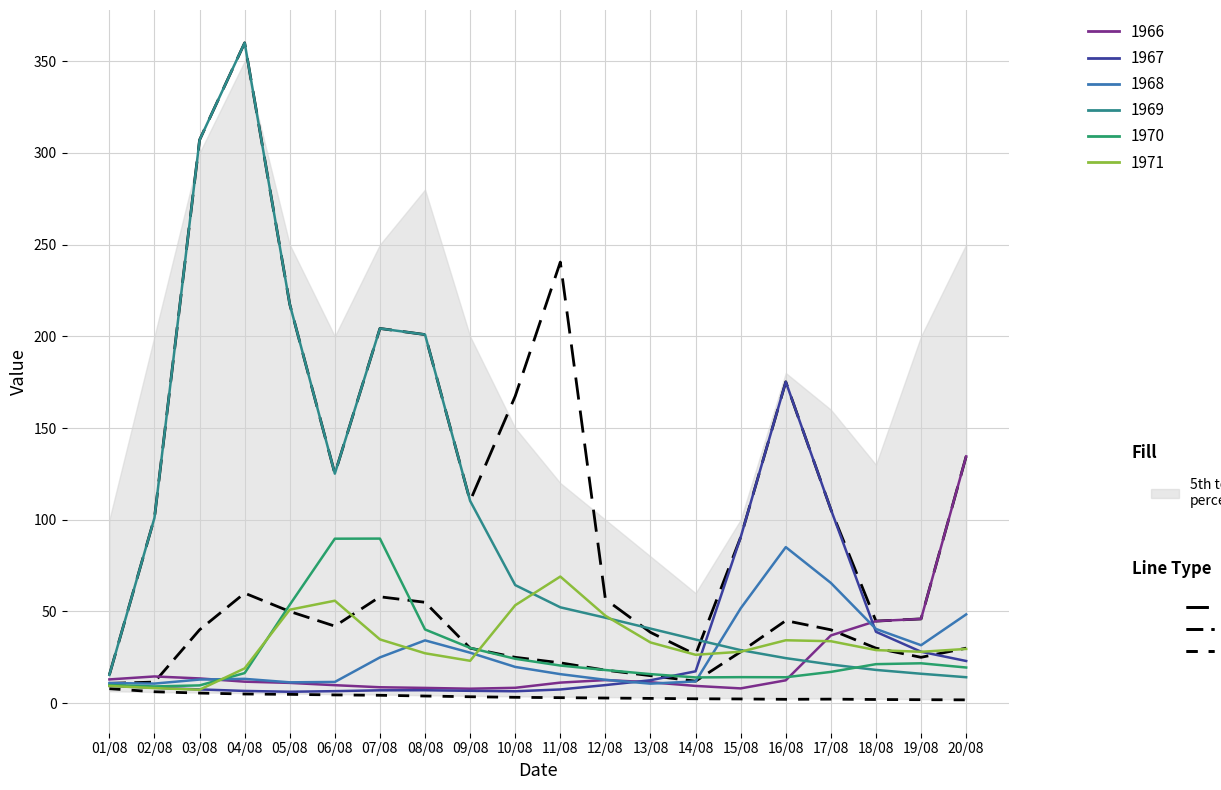

What is the average value of the Mean series?

32.4